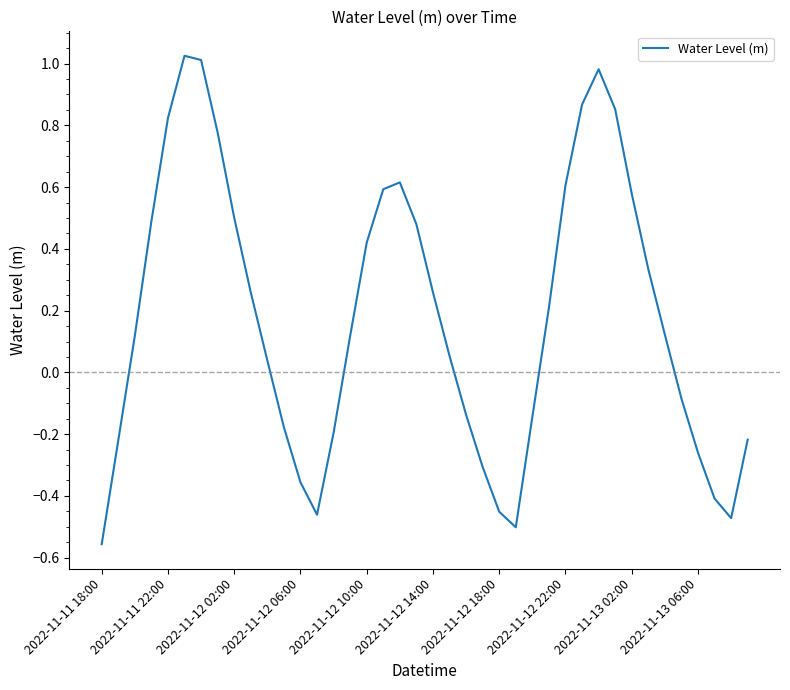

Which label corresponds to the smallest value in the chart?

2022-11-11 18:00